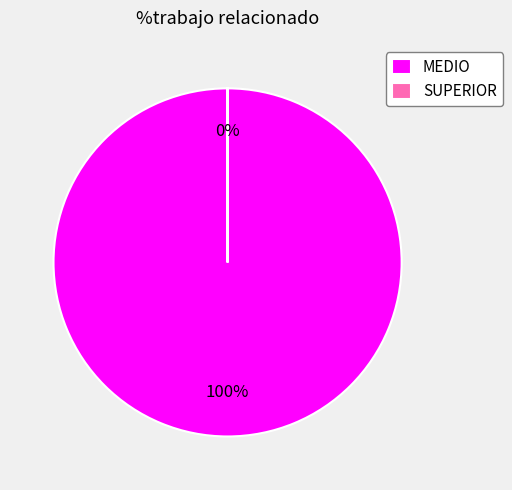

What is the smallest slice in the pie chart?

SUPERIOR